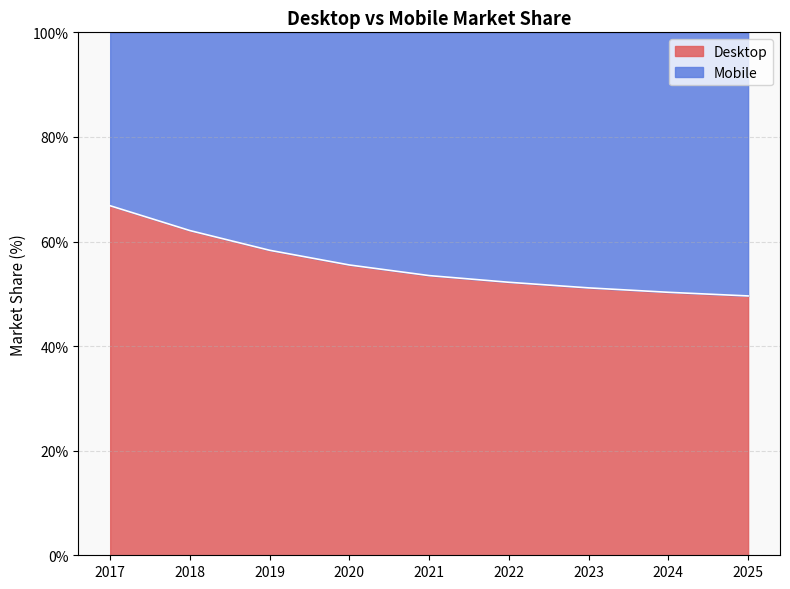

Which has a higher value, 2017 or 2021?

2017